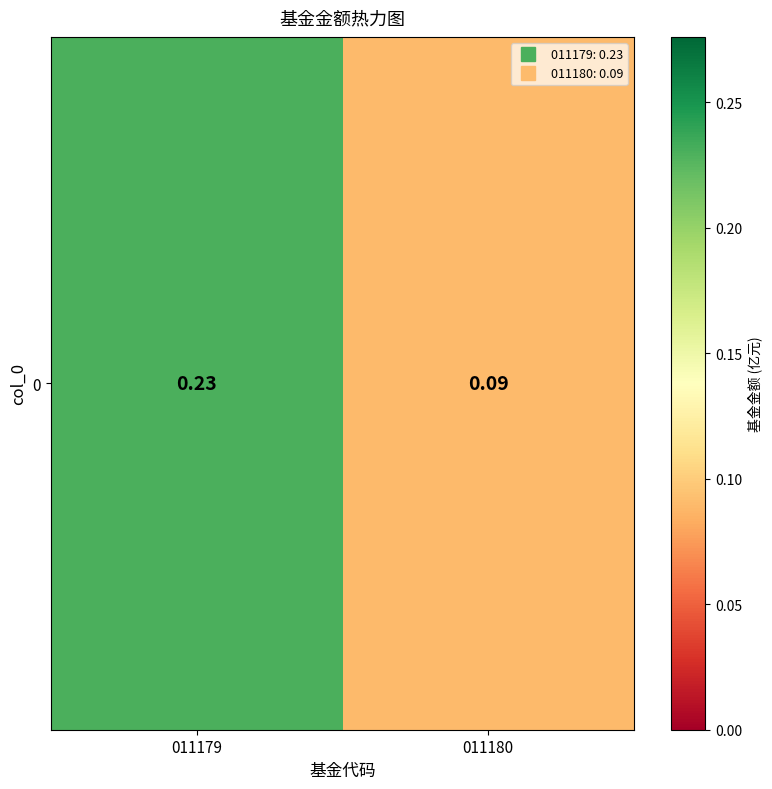

Reading left to right, extract all data points from this chart.

0.2	0.1